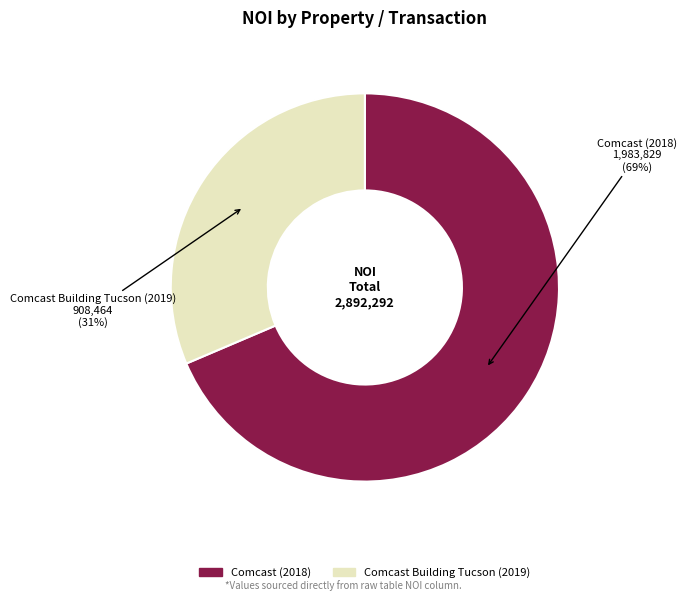

To the nearest percent, what is the average slice percentage?

50%